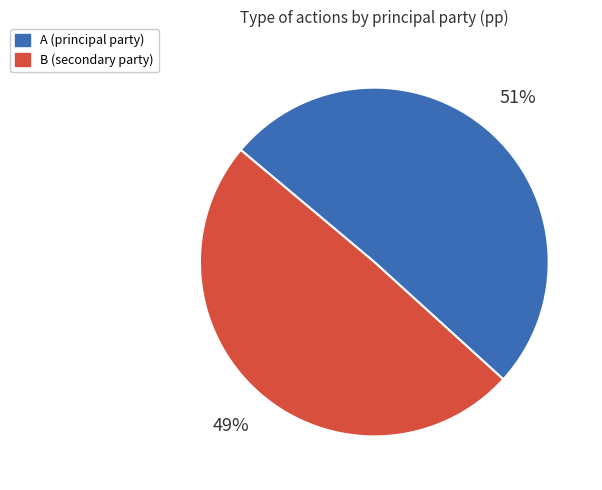

Combined, do B and A account for over 50%?

Yes